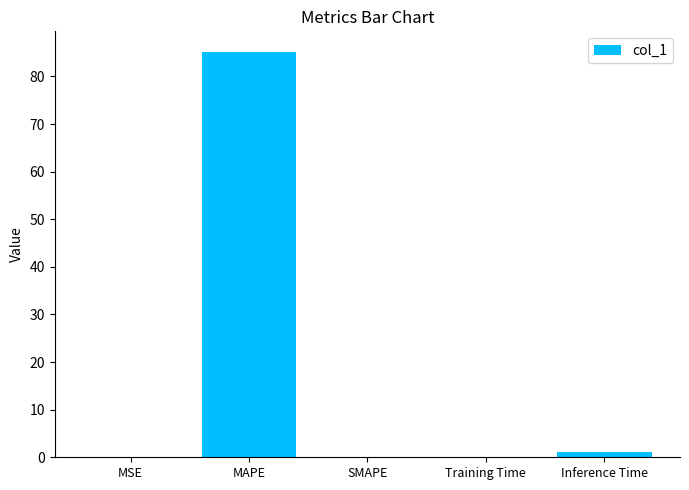

What is the greatest value displayed?

85.2